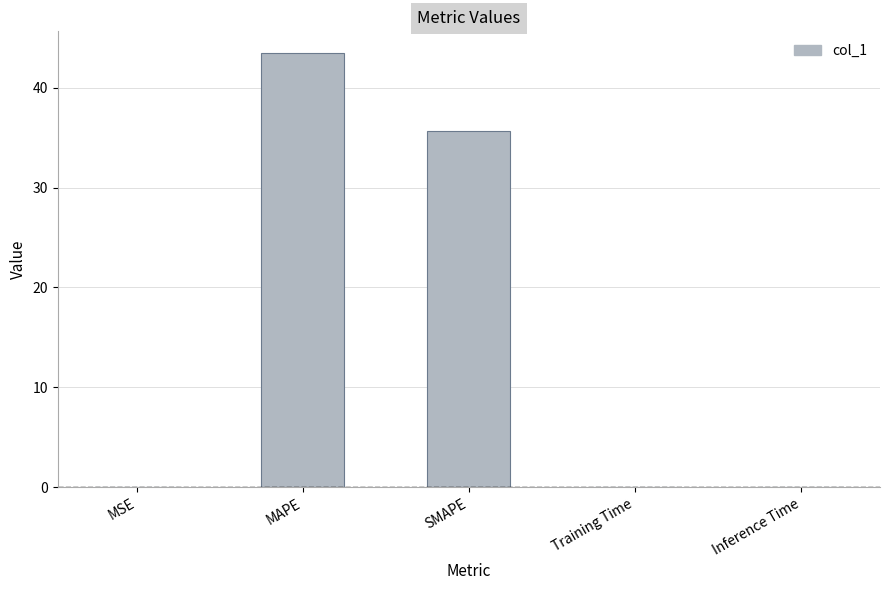

Is it true that the value at SMAPE is 58.2?

False